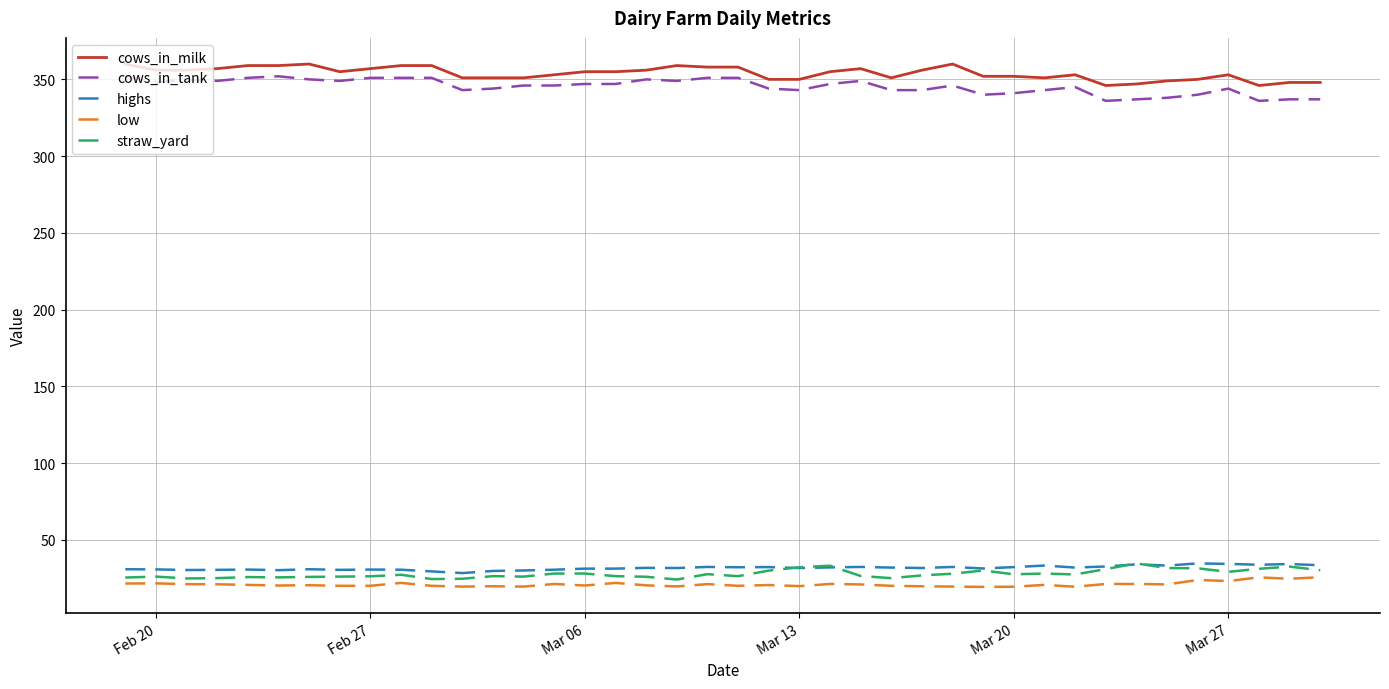

True or false: cows_in_milk and low cross at least once.

False